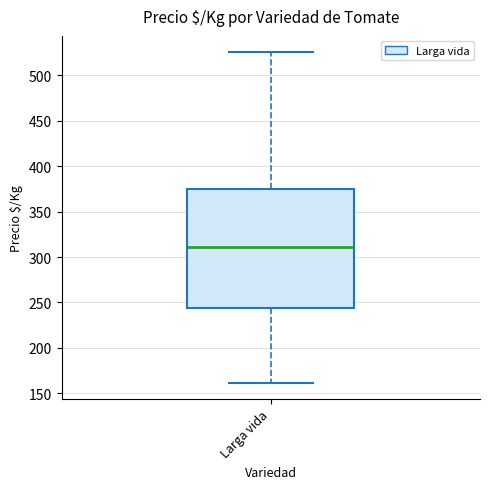

Transcribe this box plot: give where the median line is, the range the box spans, and where the two whiskers end, as read against the y-axis. The values are not printed on the chart, so give them approximately, as read against the axis.

median 310, box 245 to 375, whiskers 160 to 525